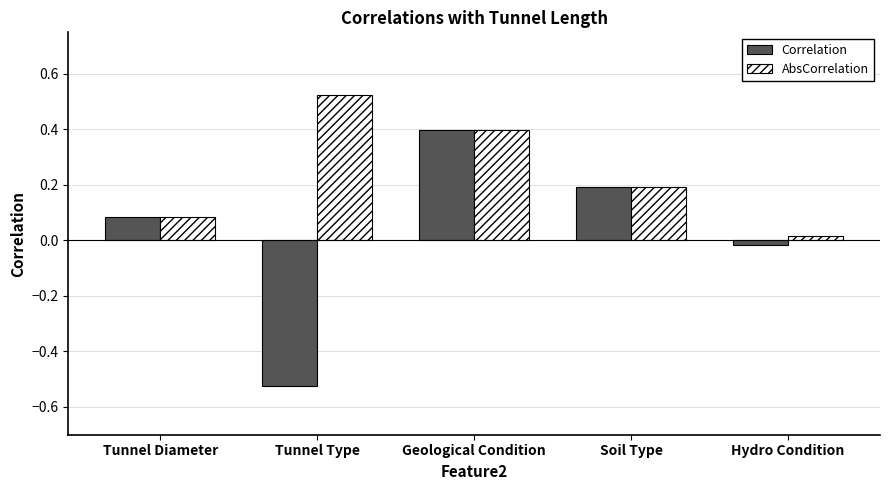

List the series in order of their peak value, highest first.

AbsCorrelation, Correlation